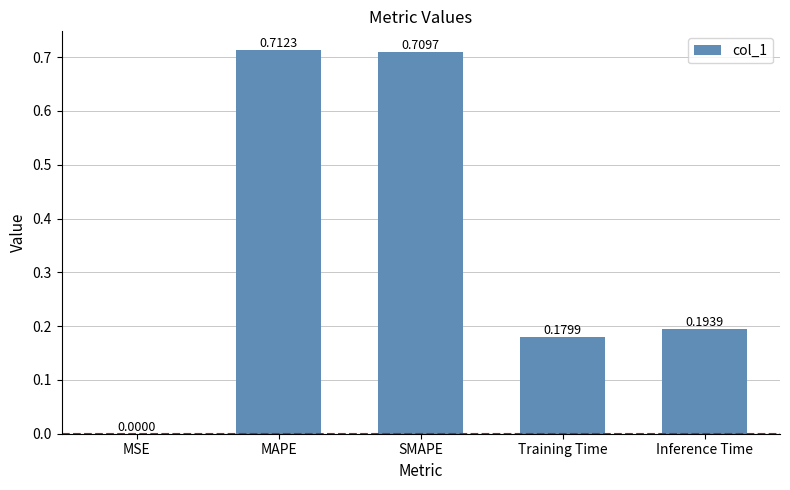

At which label is the value closest to 0?

MSE